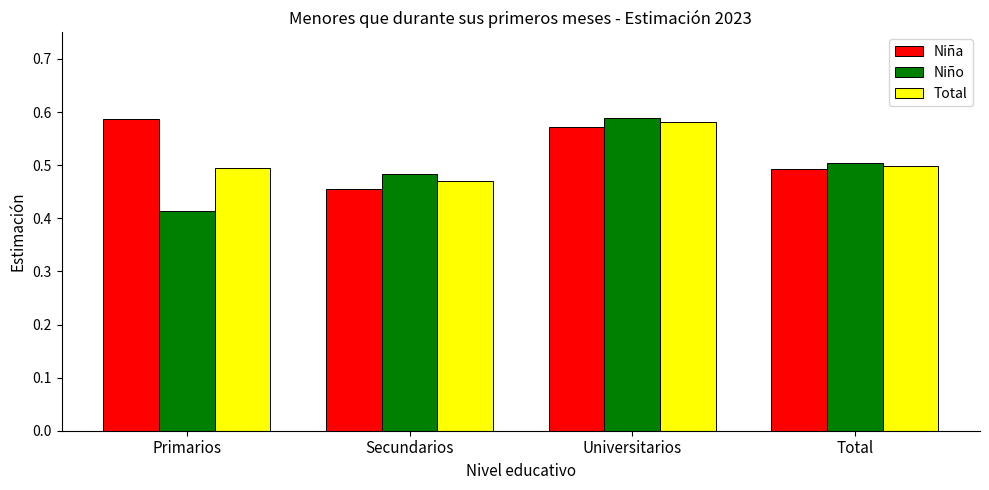

At which category does the chart reach its minimum across all series?

Primarios